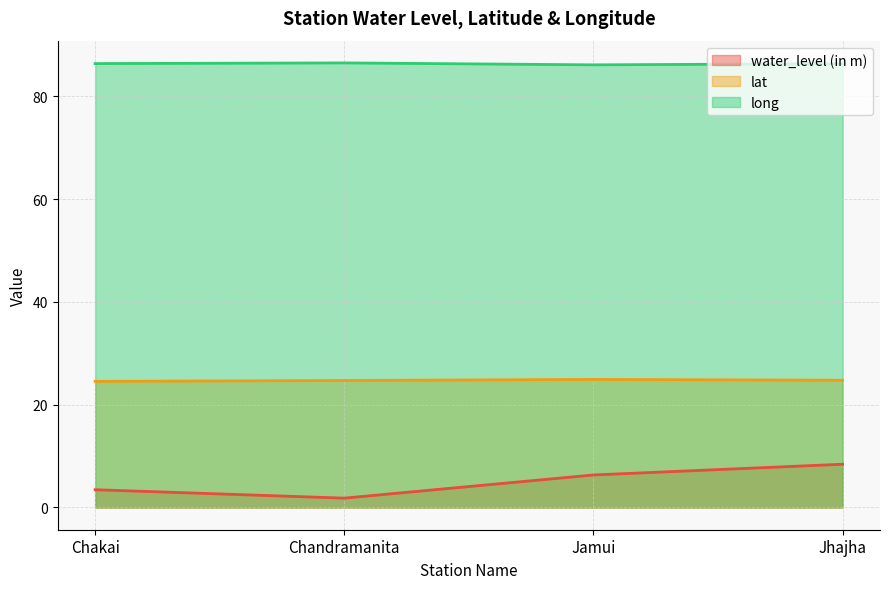

What are all the series names shown in the legend?

water_level (in m), lat, long